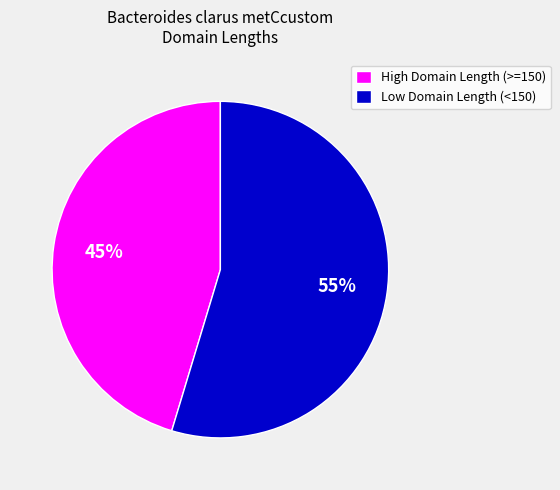

Combined, do High Domain Length (>=150) and Low Domain Length (<150) account for over 50%?

Yes